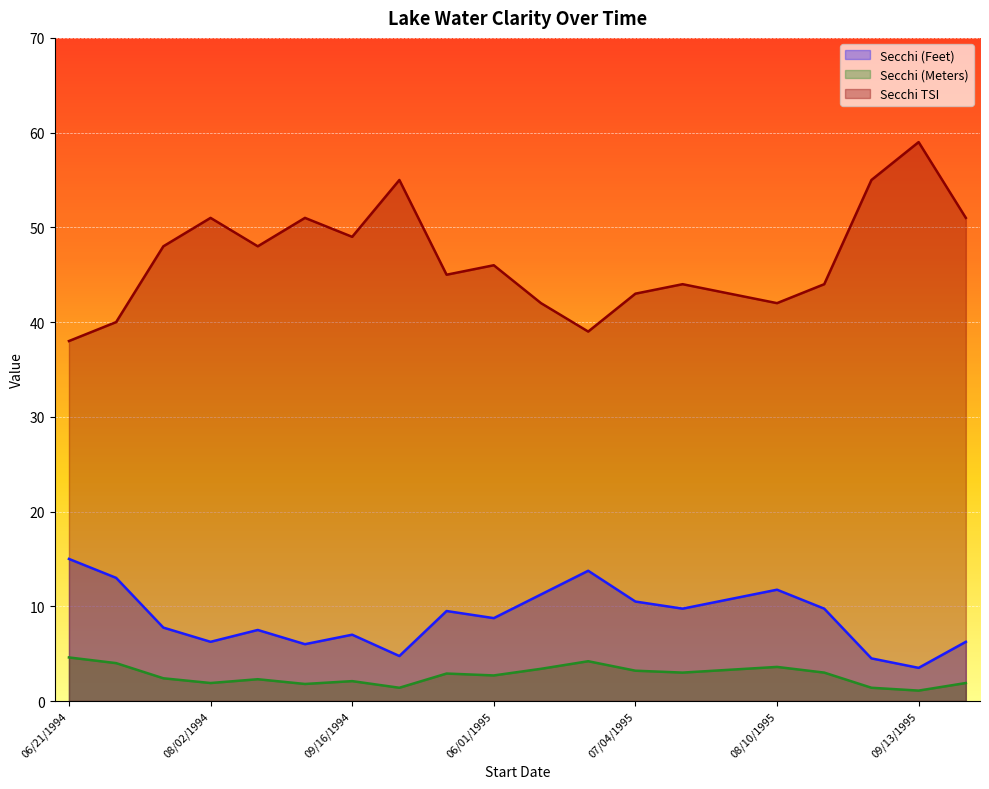

Which series has the largest total across all categories?

Secchi TSI